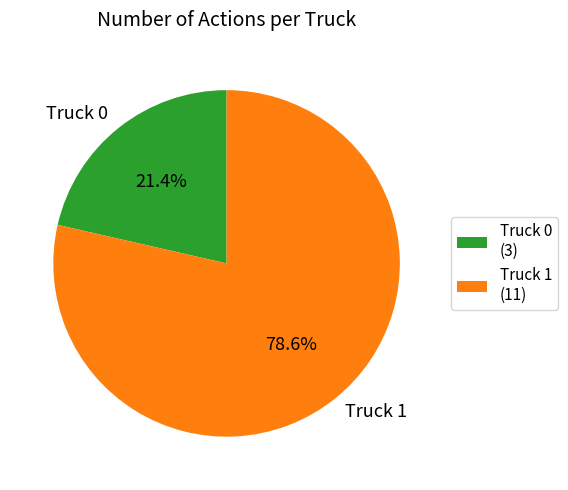

Is it true that Truck 0 is 21% of the pie?

True